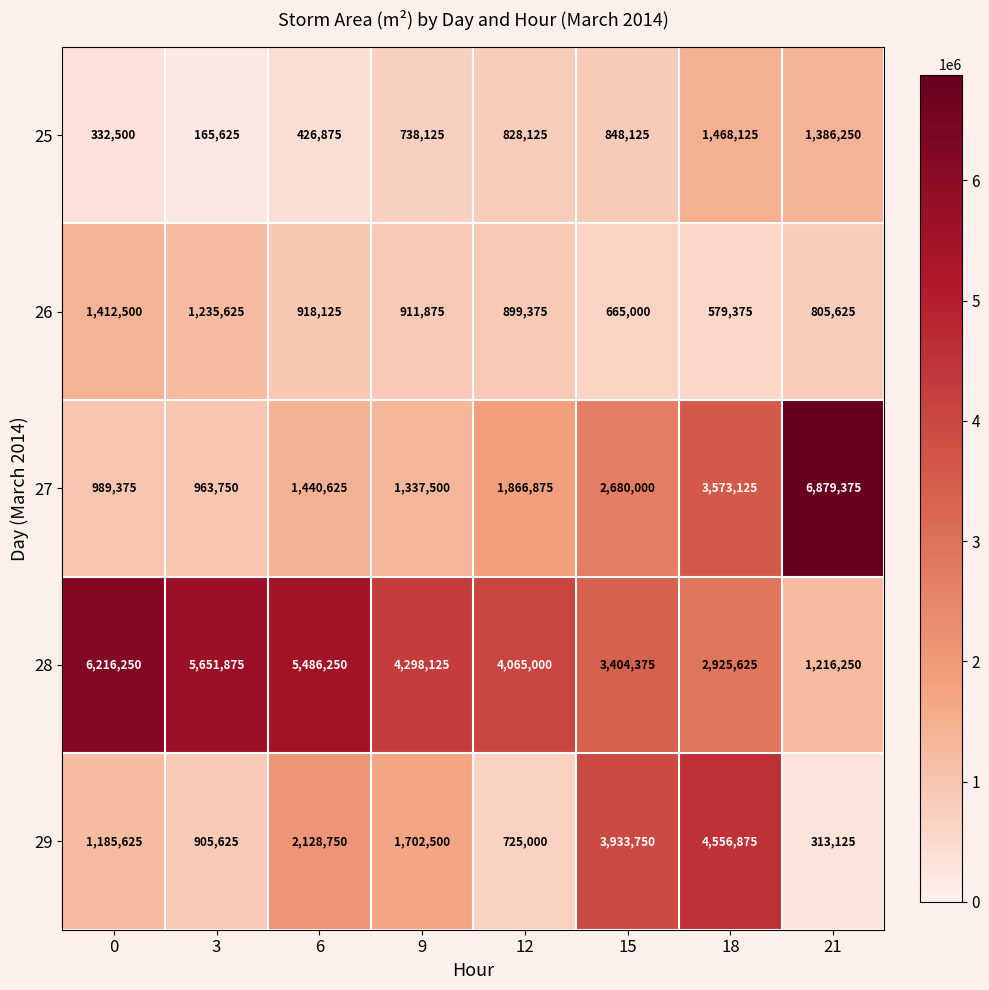

What is the difference between the second highest and minimum values in the 27 series?

2609375